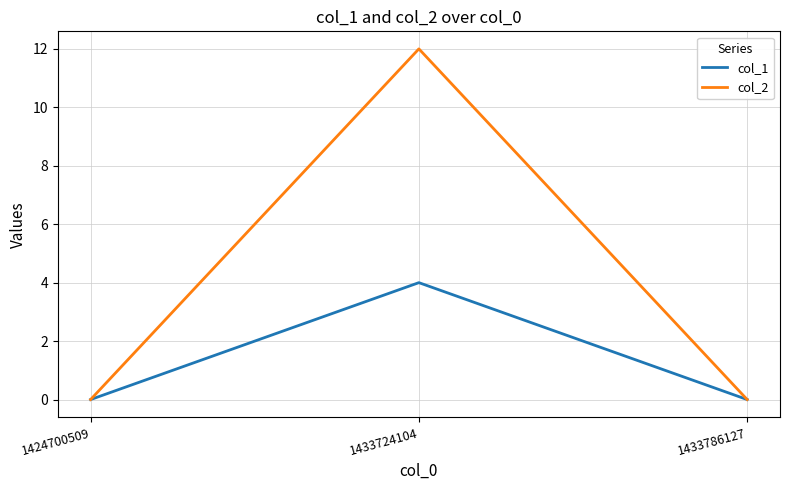

Count the col_2 values in the range 0 to 12.

3